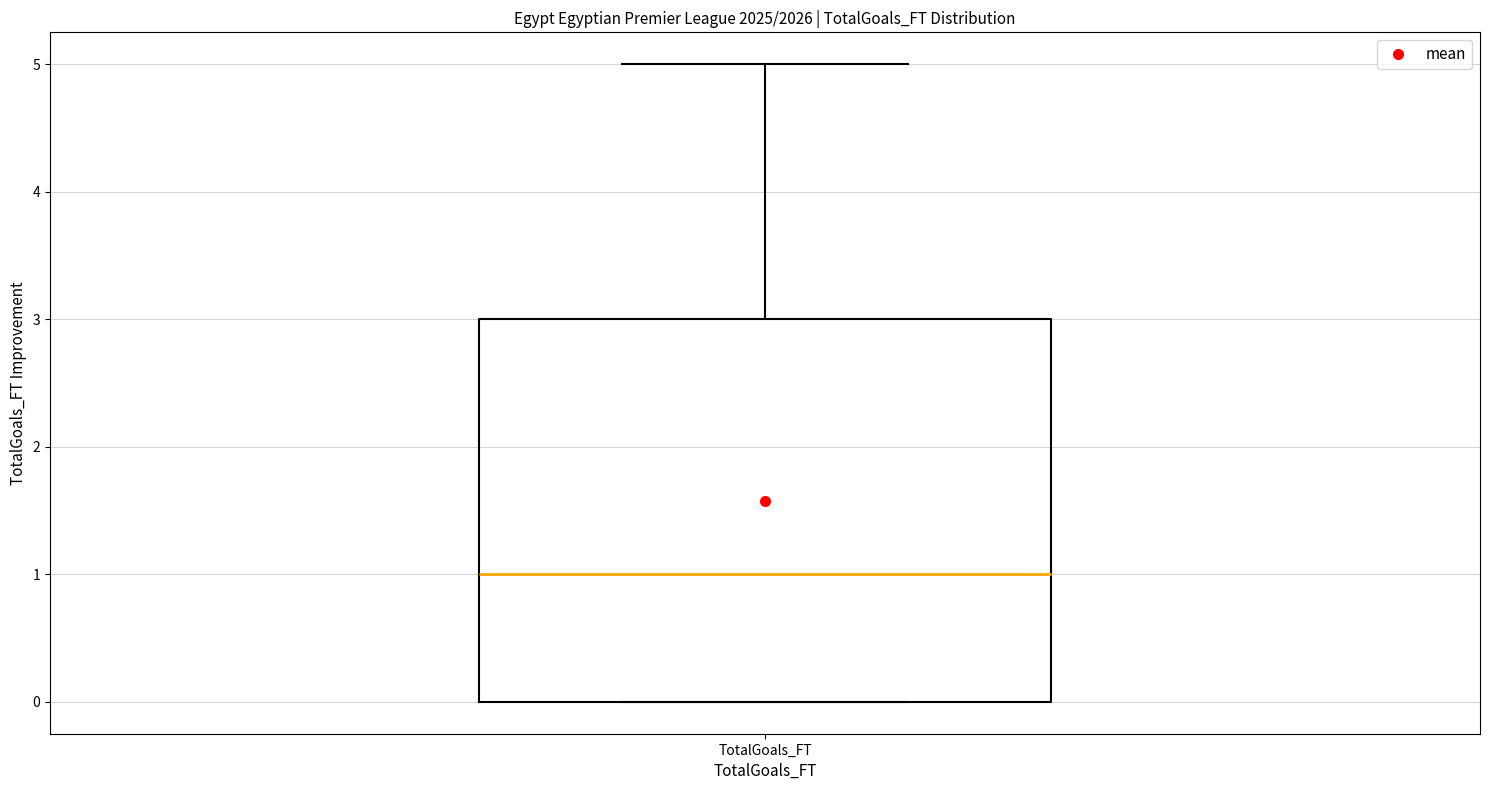

Read this box plot against the y-axis: the position of the median line, the range covered by the box, and the ends of both whiskers. The values are not printed on the chart, so give them approximately, as read against the axis.

median 1, box 0 to 3, whiskers 0 to 5